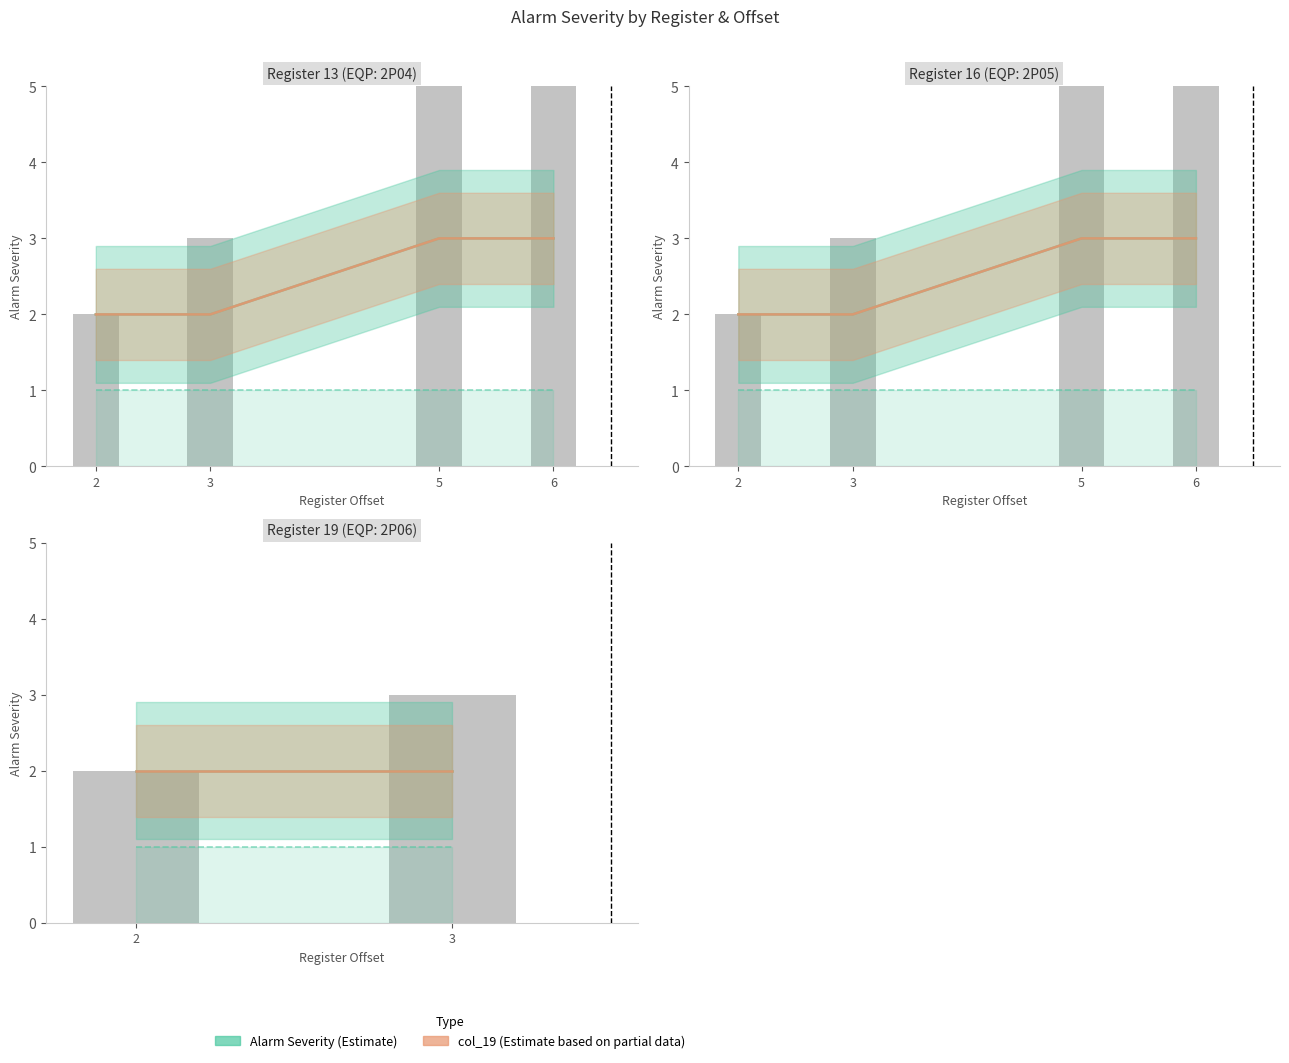

Does the chart contain stacked bars?

No